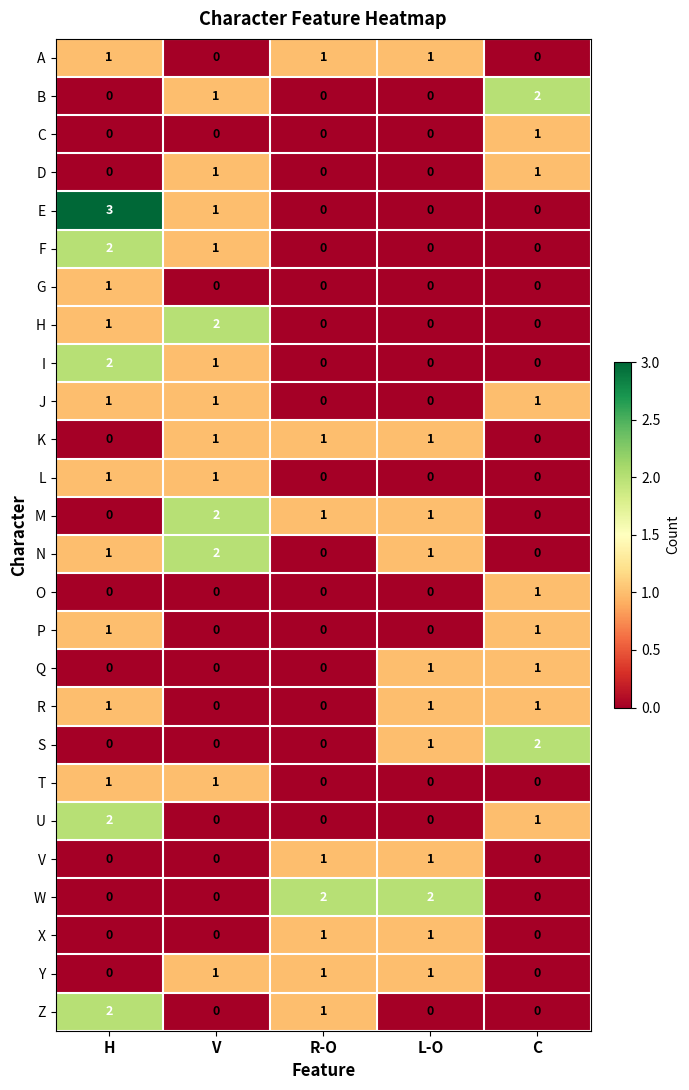

What is the maximum value shown in the chart?

3